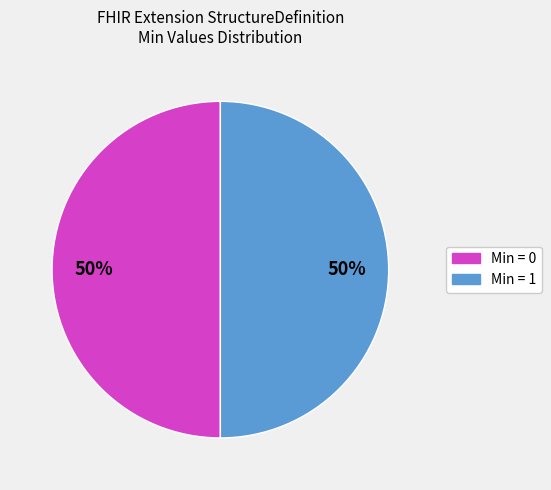

To the nearest percent, what is the average slice percentage?

50%